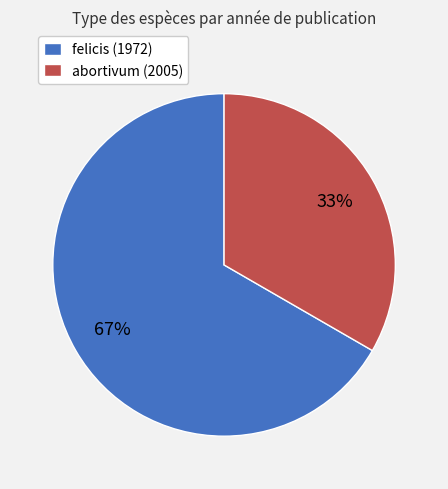

Which category has the smallest portion of the pie?

abortivum (2005)